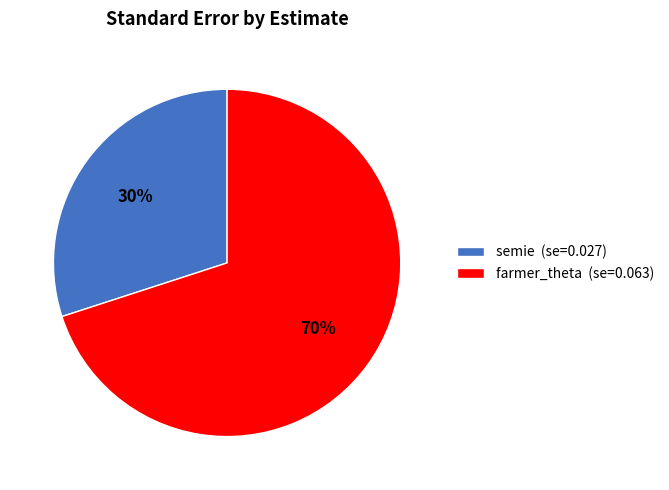

True or false: semie accounts for 24% of the total.

False